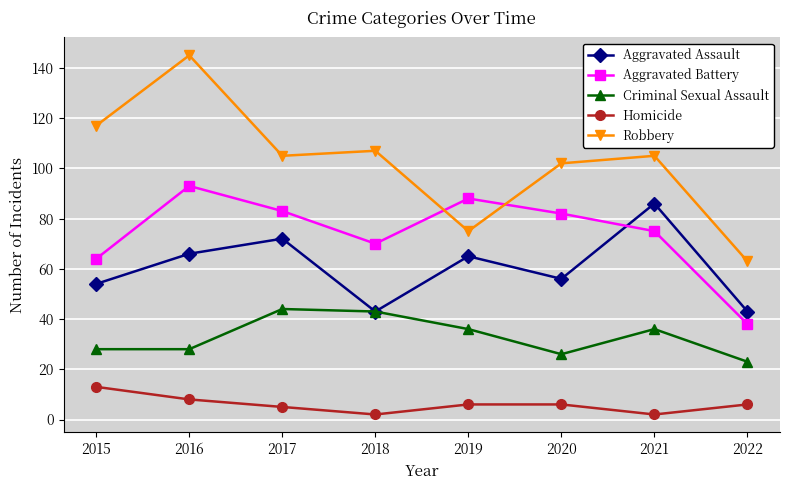

At which category is the sum across all series the highest?

2016